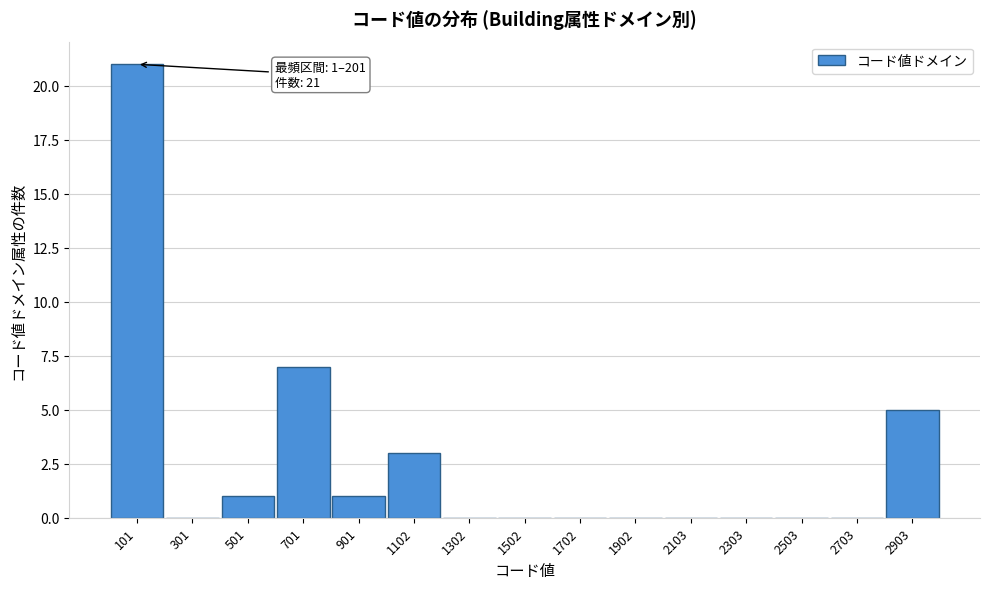

Which range on the x-axis has the tallest bar?

0 to 200